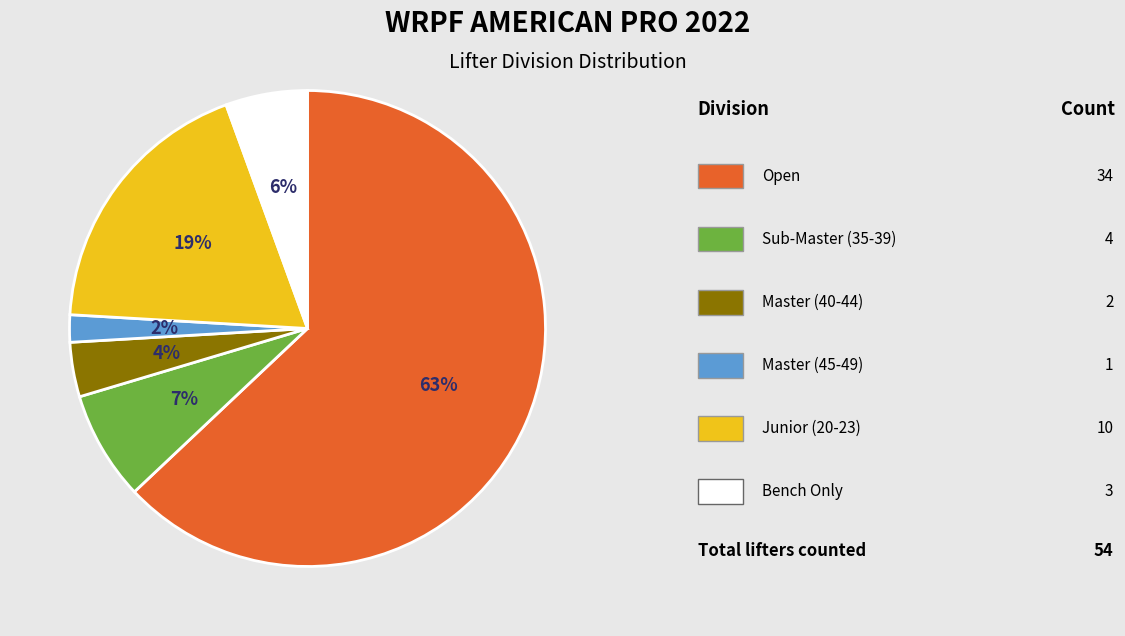

Does any single category account for the majority?

Yes